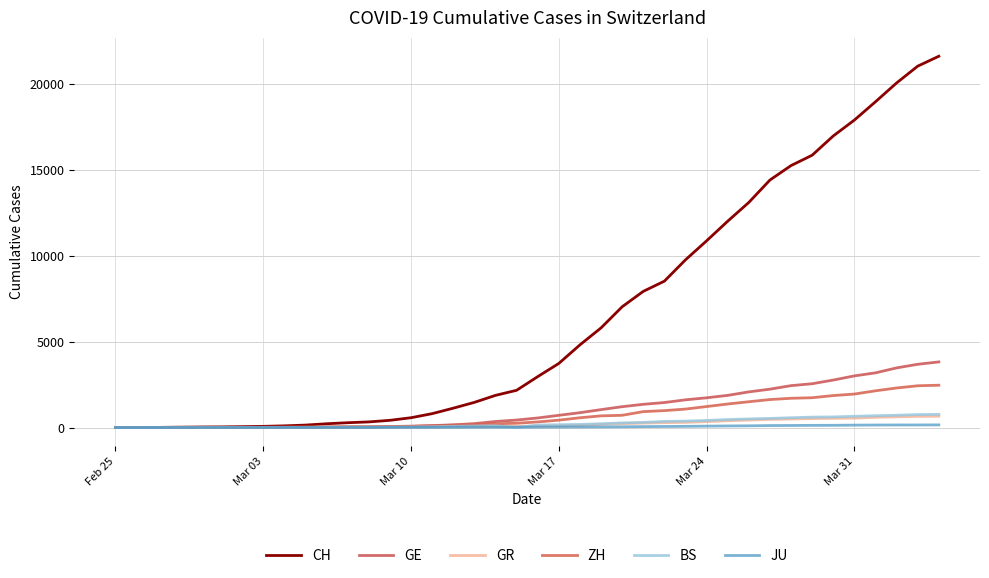

What are all the series names shown in the legend?

CH, GE, GR, ZH, BS, JU